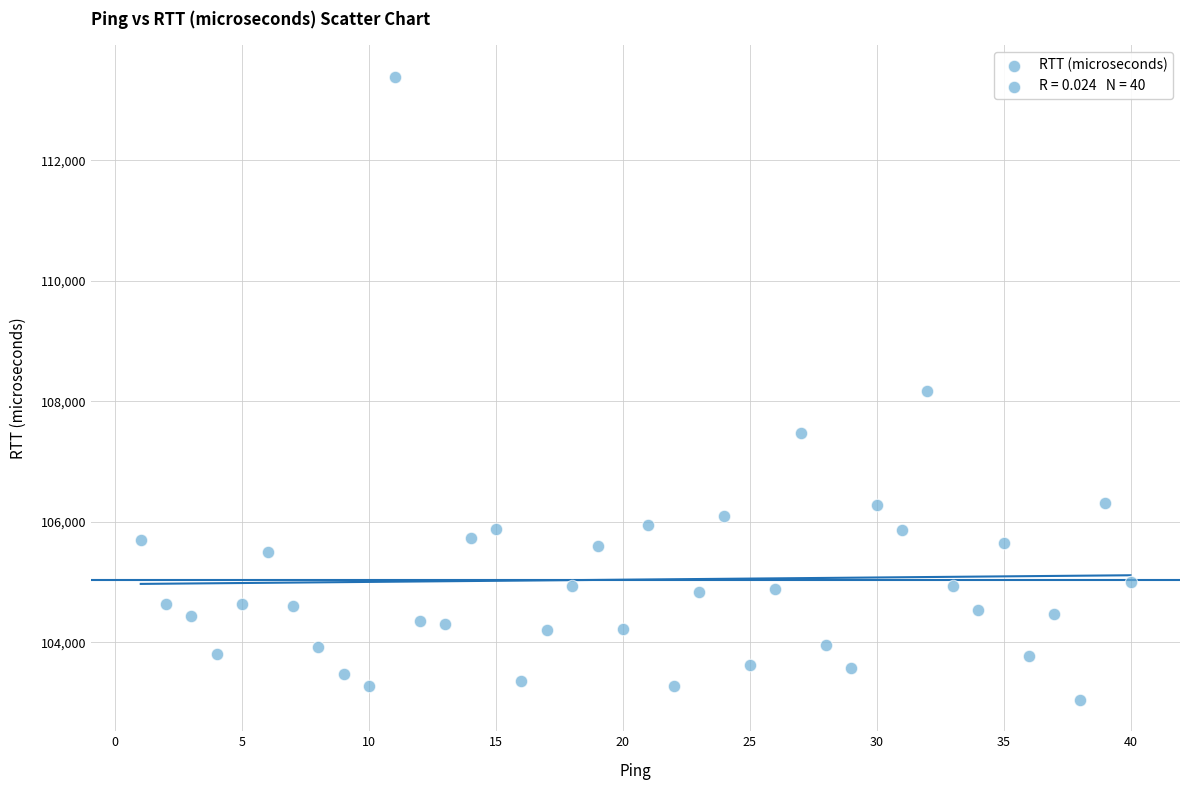

What is the range of Y values (max minus min)?

10351